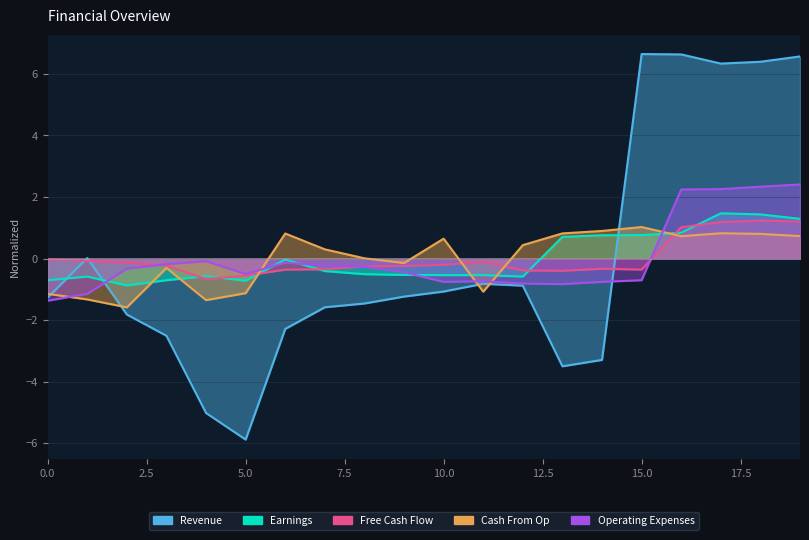

True or false: Free Cash Flow has more than 1 interior local peaks.

True